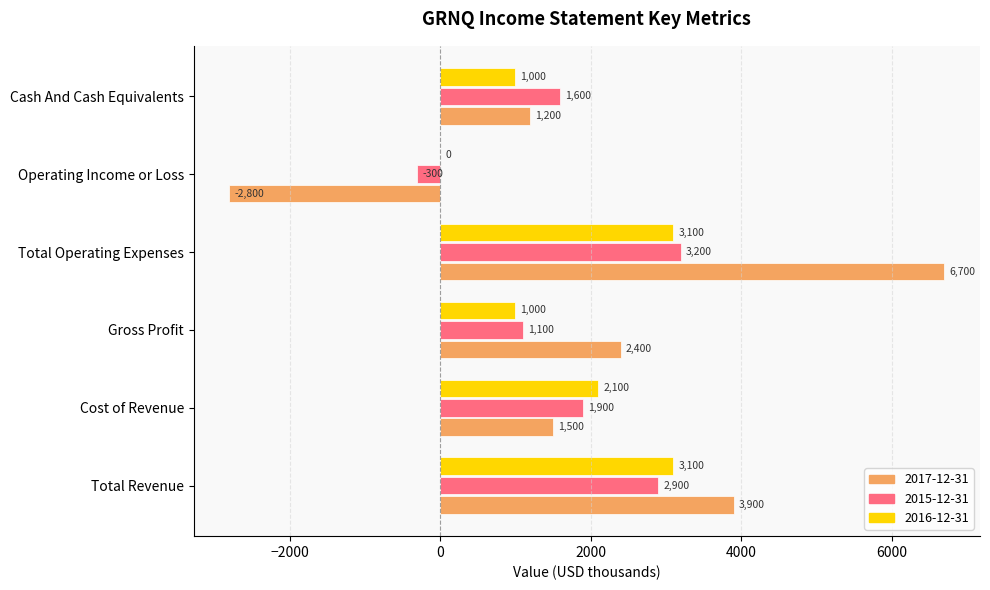

Where is 2015-12-31 nearest to the value 1450?

Cash And Cash Equivalents